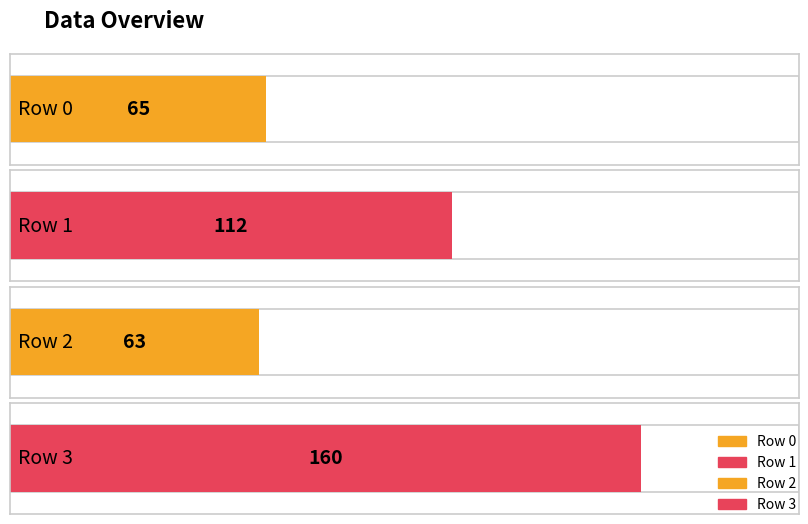

What is the value of the 1st bar from the left?

65